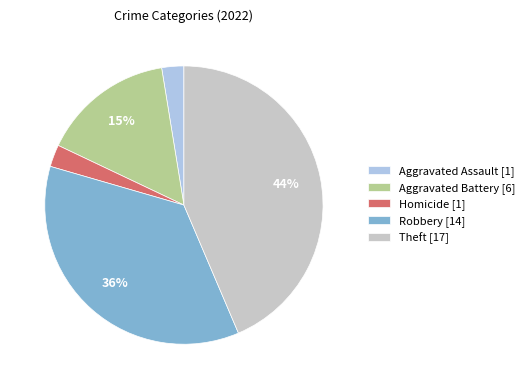

Which has a higher value, Aggravated Assault [1] or Robbery [14]?

Robbery [14]